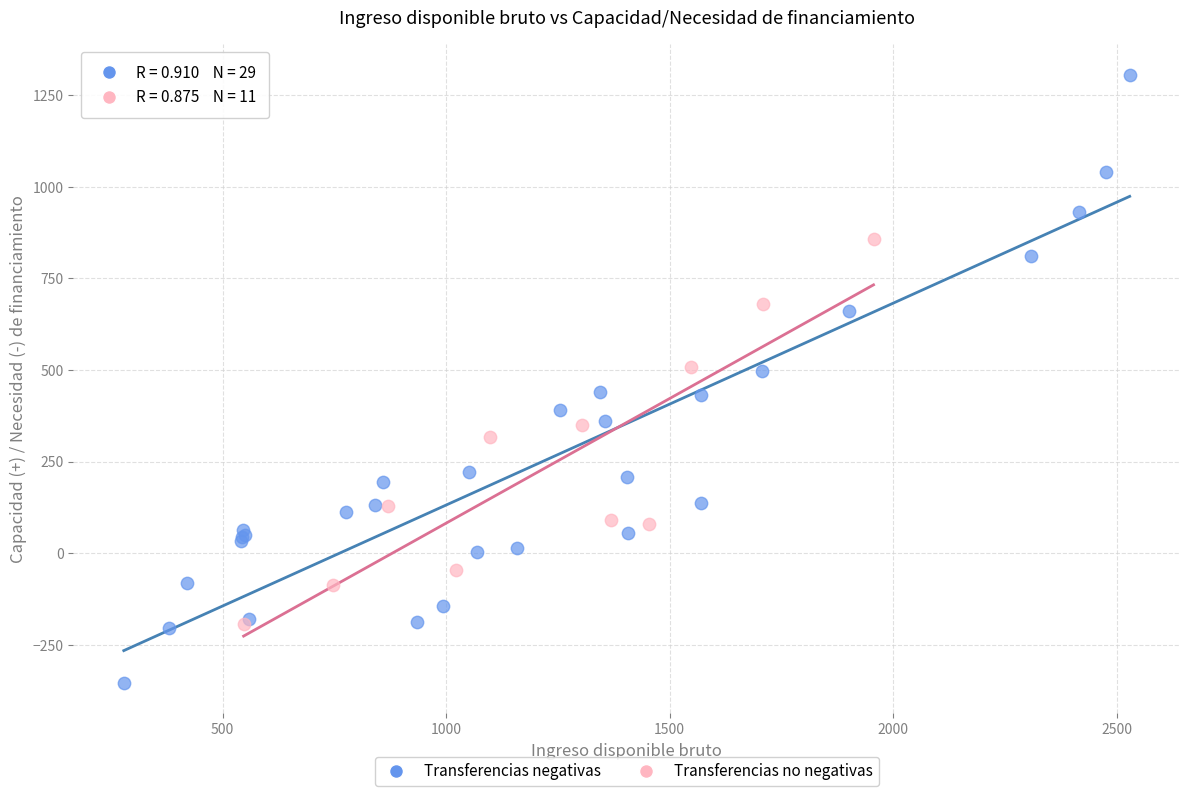

Which series contains the highest Y value?

Transferencias negativas